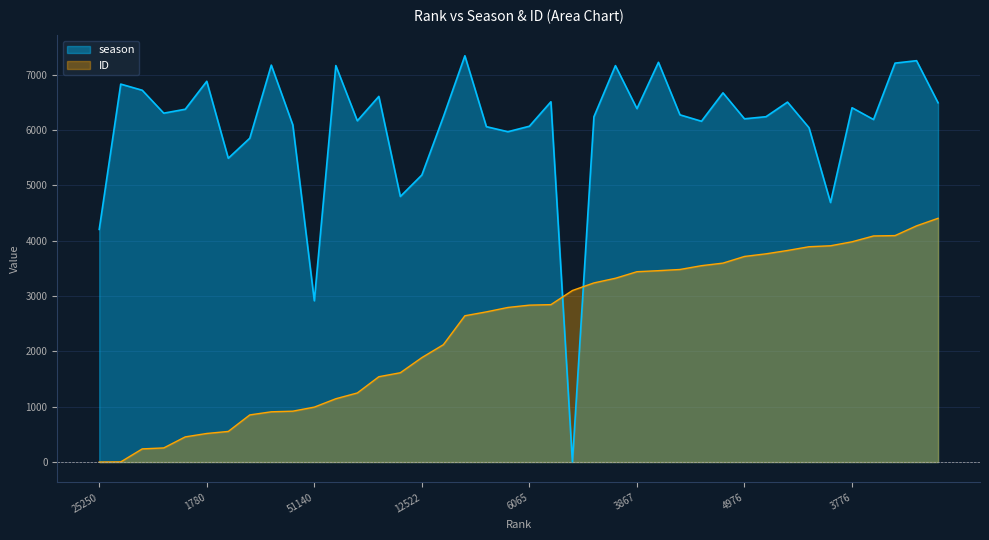

Reading right to left, what are all the values shown in this chart?

season: 3315=6491.0	608=7251.0	716=7207.0	5067=6188.0	3776=6401.0	17886=4689.0	6307=6040.0	3258=6503.0	4720=6239.0	4976=6201.0	2482=6670.0	5307=6157.0	4520=6273.0	688=7222.0	3867=6385.0	858=7162.0	4731=6238.0	0=0.0	3235=6509.0	6065=6067.0	6764=5968.0	6133=6059.0	379=7340.0	4732=6238.0	12522=5186.0	16299=4798.0	2769=6606.0	5224=6165.0	852=7163.0	51140=2914.0	5864=6091.0	819=7171.0	7192=5851.0	9326=5488.0	1780=6879.0	3942=6374.0	4355=6303.0	2318=6717.0	1930=6828.0	25250=4203.0
ID: 3315=4404.0	608=4267.6	716=4091.5	5067=4084.9	3776=3979.5	17886=3907.5	6307=3890.2	3258=3822.4	4720=3761.9	4976=3714.6	2482=3594.3	5307=3547.8	4520=3479.2	688=3457.8	3867=3438.9	858=3320.6	4731=3236.5	0=3099.6	3235=2844.2	6065=2835.0	6764=2793.1	6133=2713.5	379=2643.2	4732=2120.7	12522=1887.5	16299=1613.8	2769=1542.0	5224=1248.6	852=1143.9	51140=992.9	5864=919.3	819=908.2	7192=851.9	9326=553.4	1780=516.5	3942=455.0	4355=255.4	2318=238.2	1930=2.9	25250=0.0